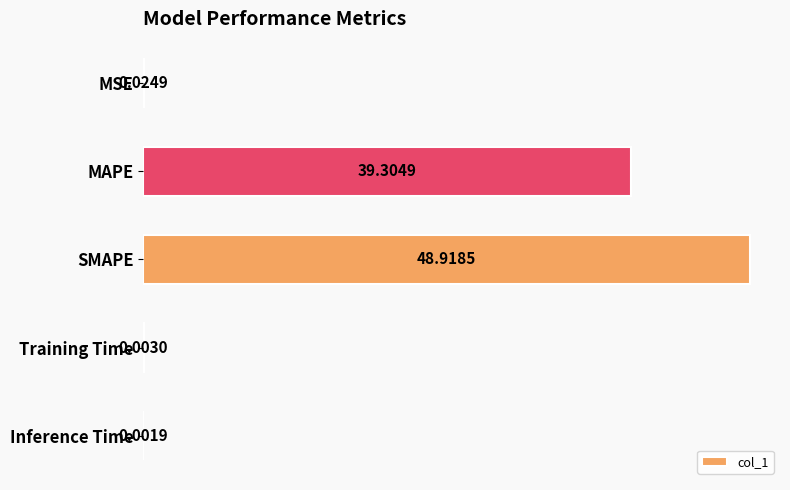

What is the change in value from MAPE to SMAPE?

+9.6